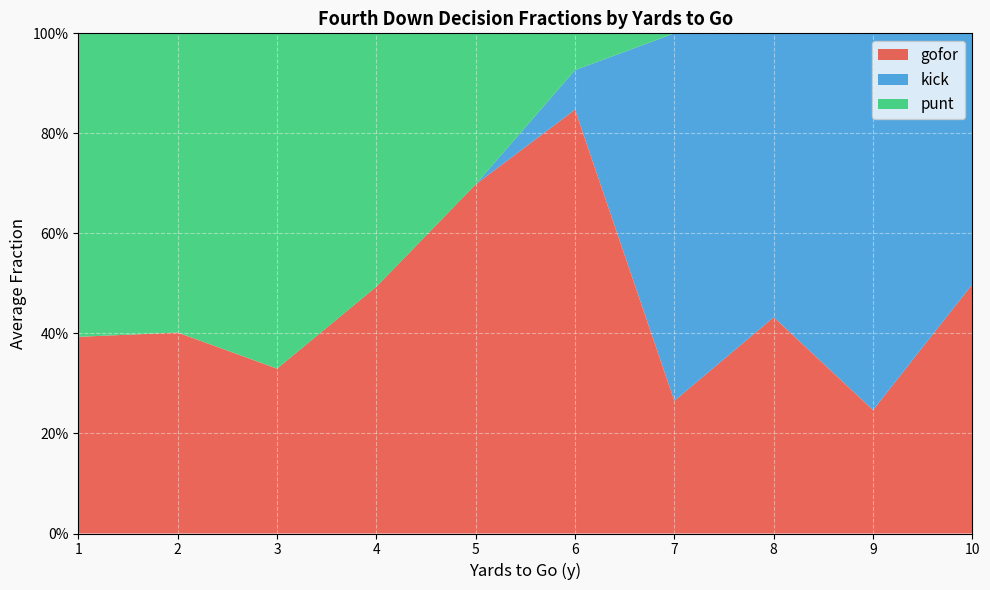

What are all the series names shown in the legend?

gofor, kick, punt